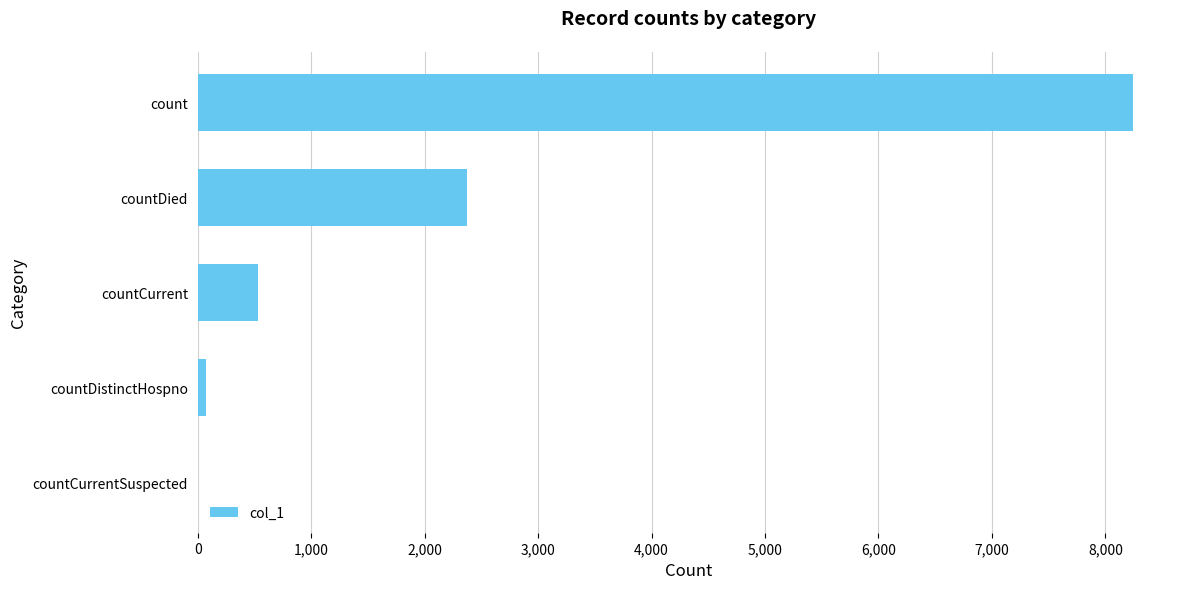

At which label is the value closest to 4122?

countDied